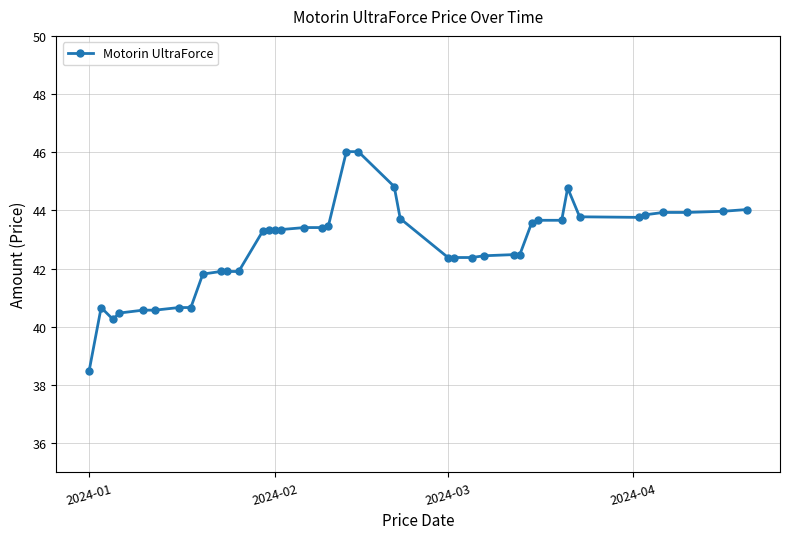

What is the greatest value displayed?

46.0